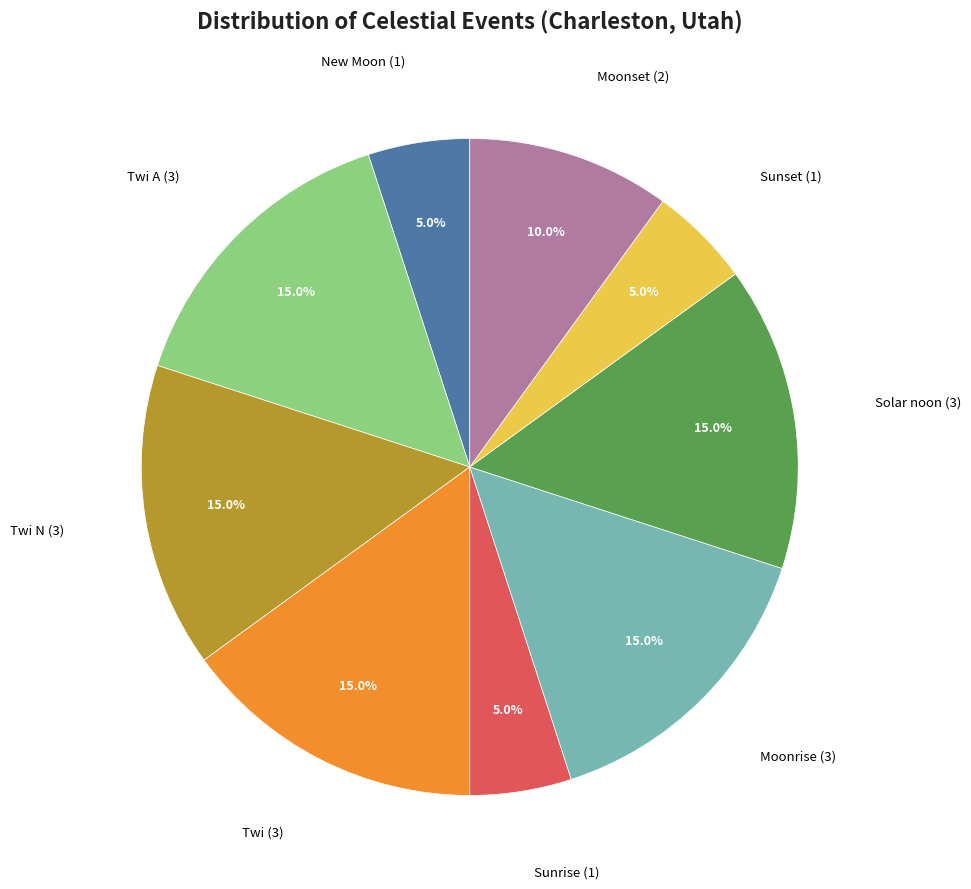

Approximately how many times larger is the value at Moonset compared to Twi A?

0.7